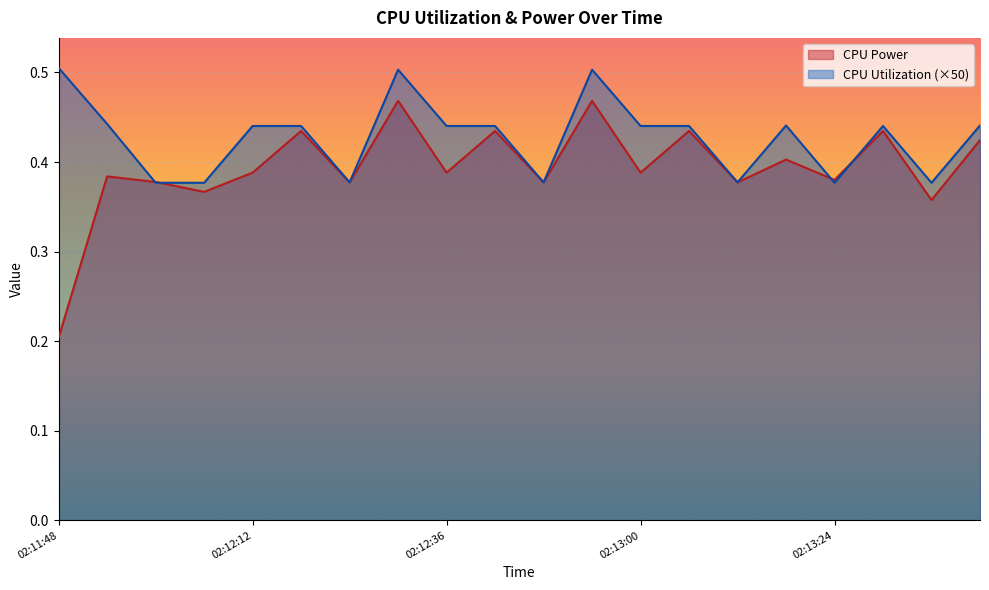

What is the maximum value shown in the chart?

0.5